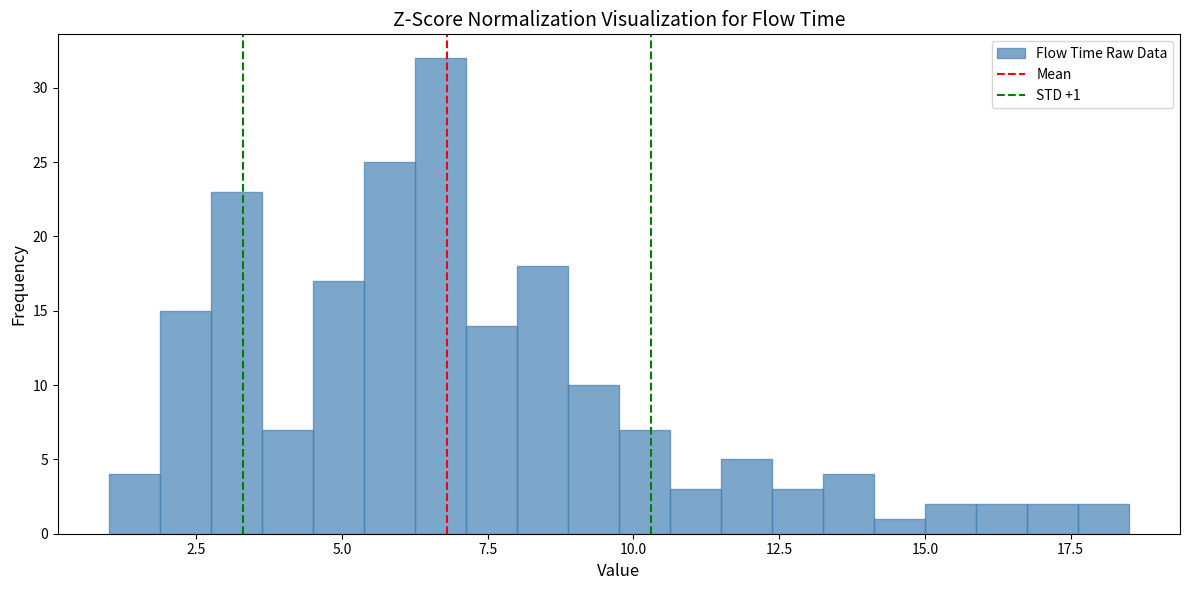

Around what value on the x-axis is the tallest bar? Give the approximate position of its centre, as read against the axis.

6.5